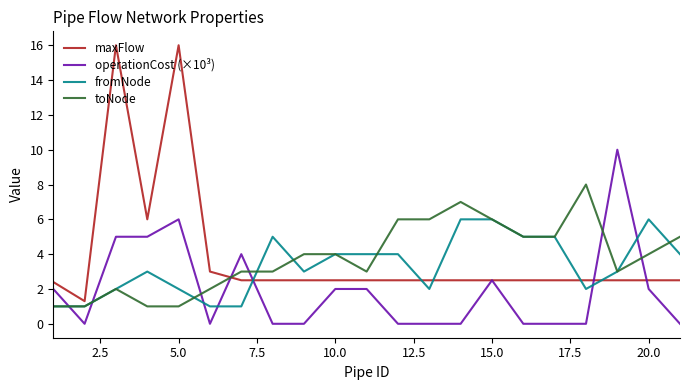

After their last crossing, which series has the higher values: operationCost (×10³) or fromNode?

fromNode